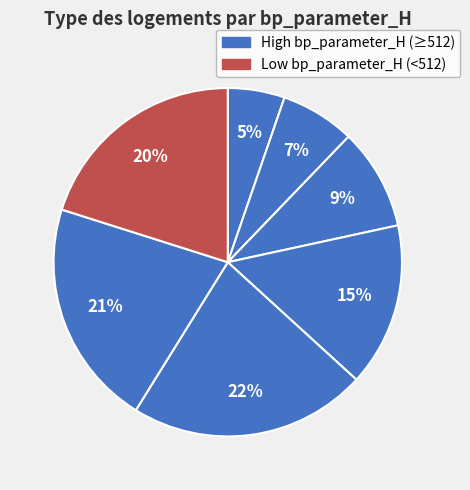

To the nearest percent, what is the difference between the largest and smallest slice percentages?

17%